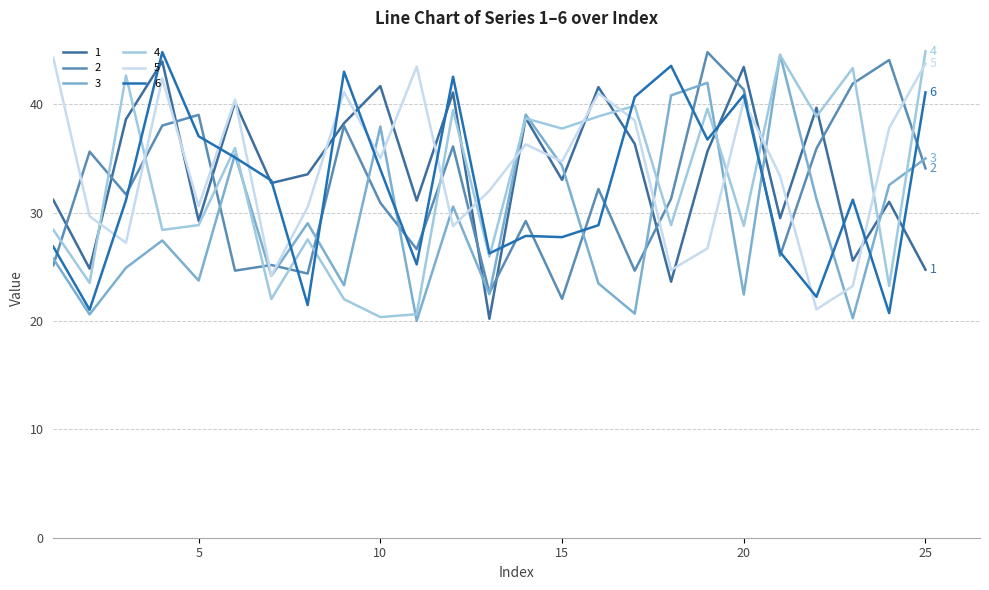

How many lines are shown in the chart?

6